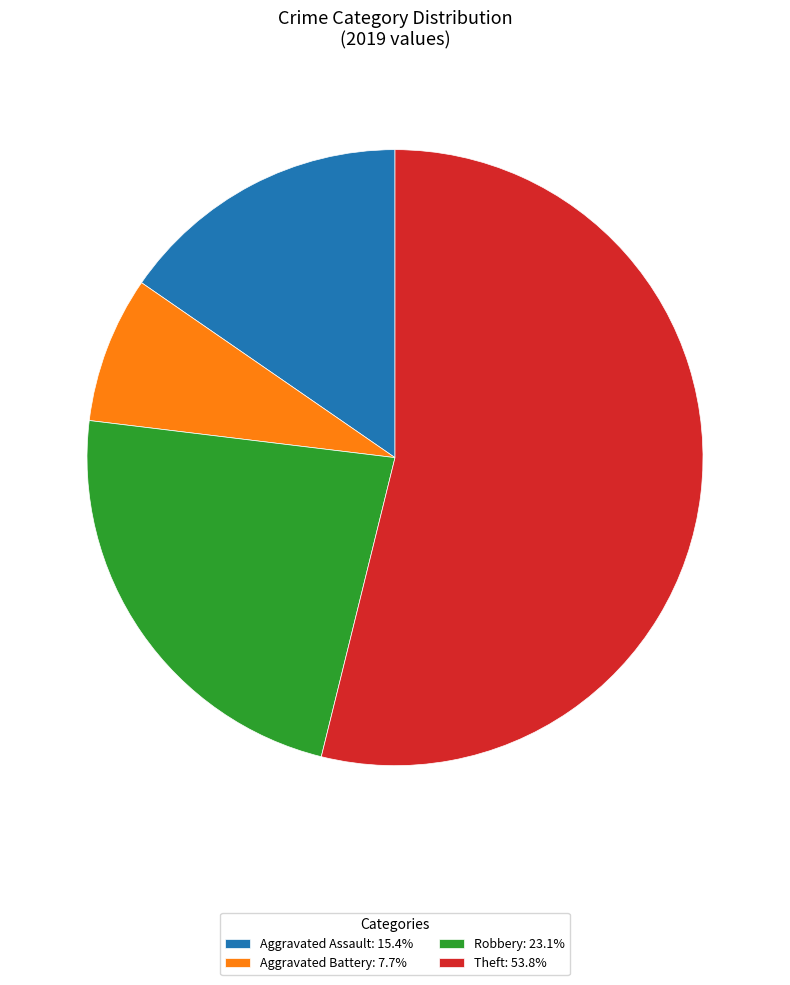

Which category accounts for the majority?

Theft